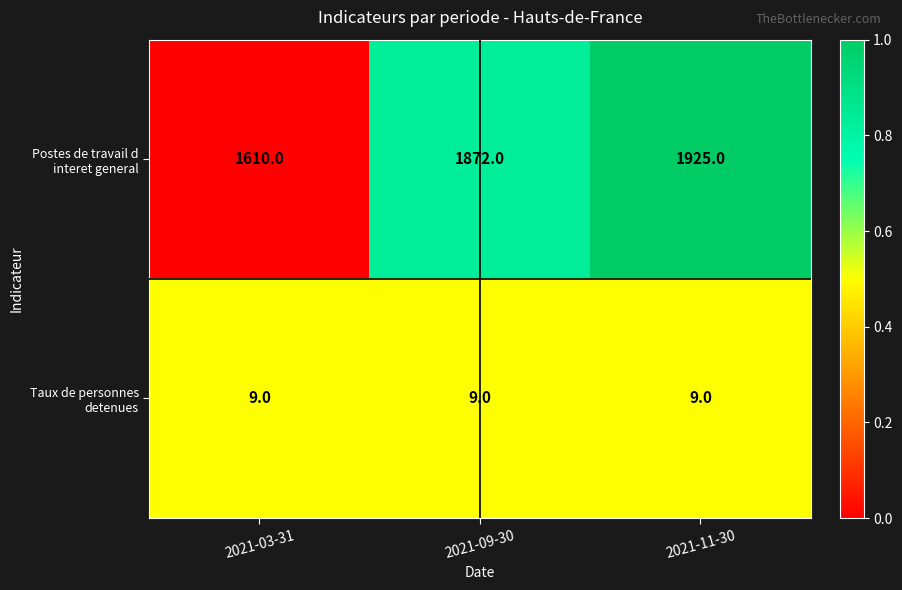

What value does the Taux de personnes detenues series have at 2021-11-30?

9